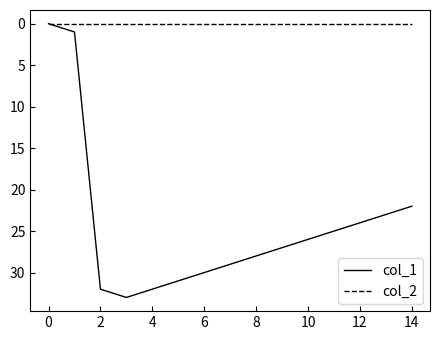

List the series in order of their peak value, highest first.

col_1, col_2